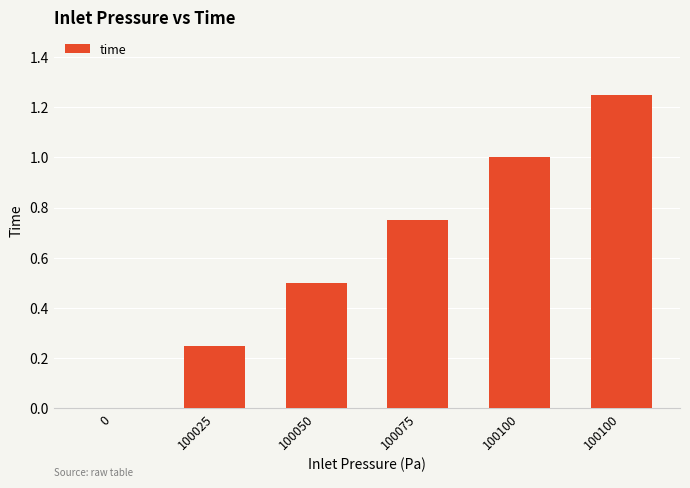

Are the bars horizontal?

No